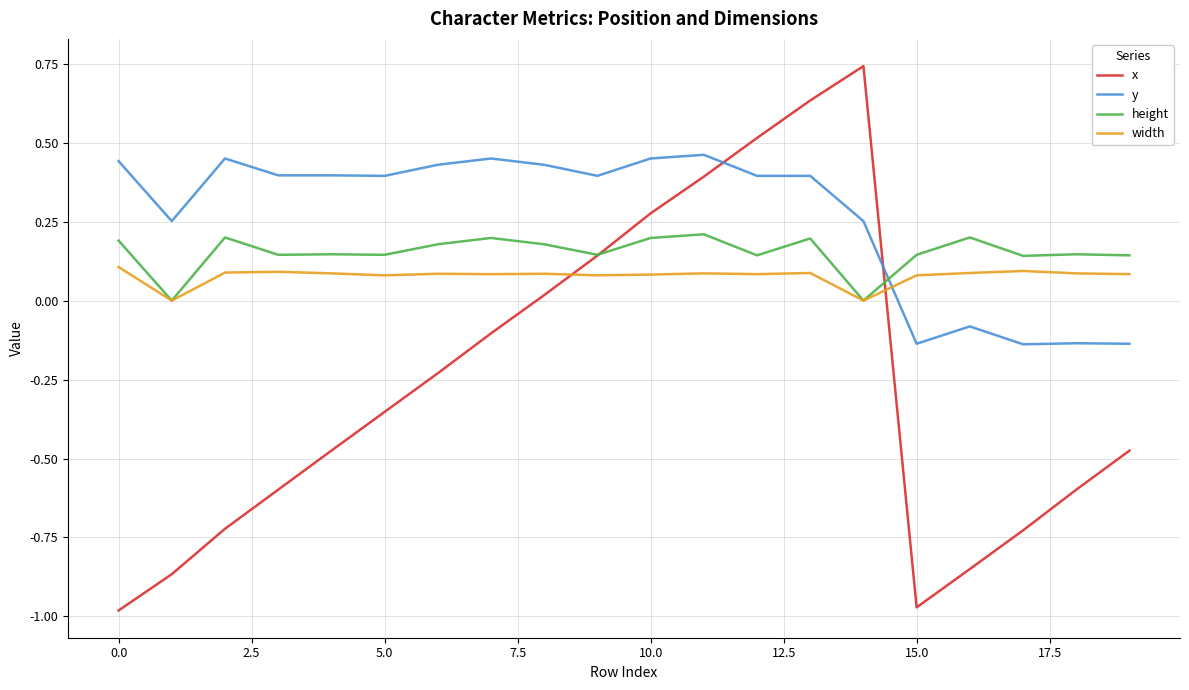

List the series in order of their peak value, highest first.

x, y, height, width